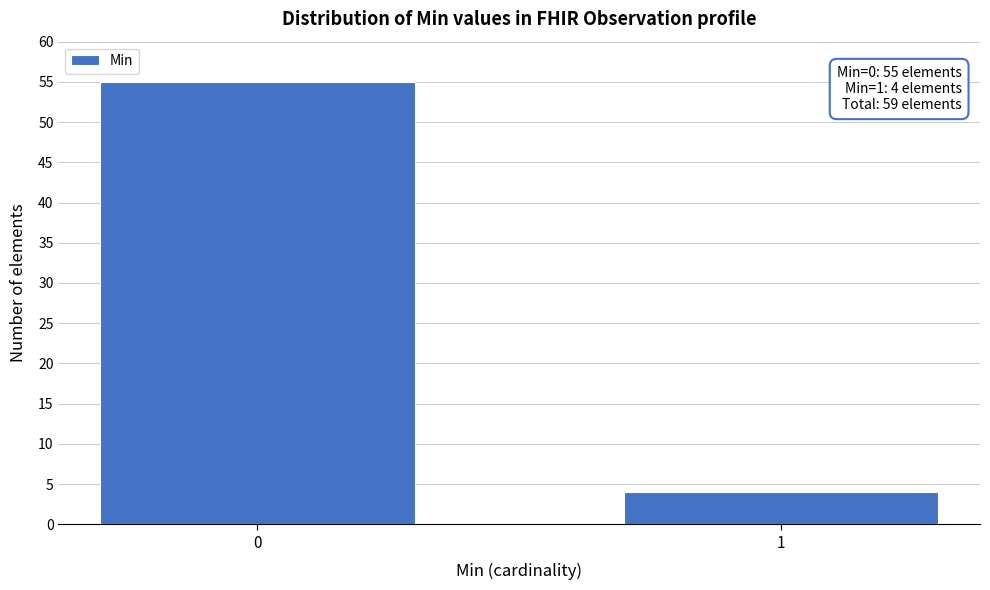

Reading left to right, transcribe all the data shown in this chart.

0=55	1=4